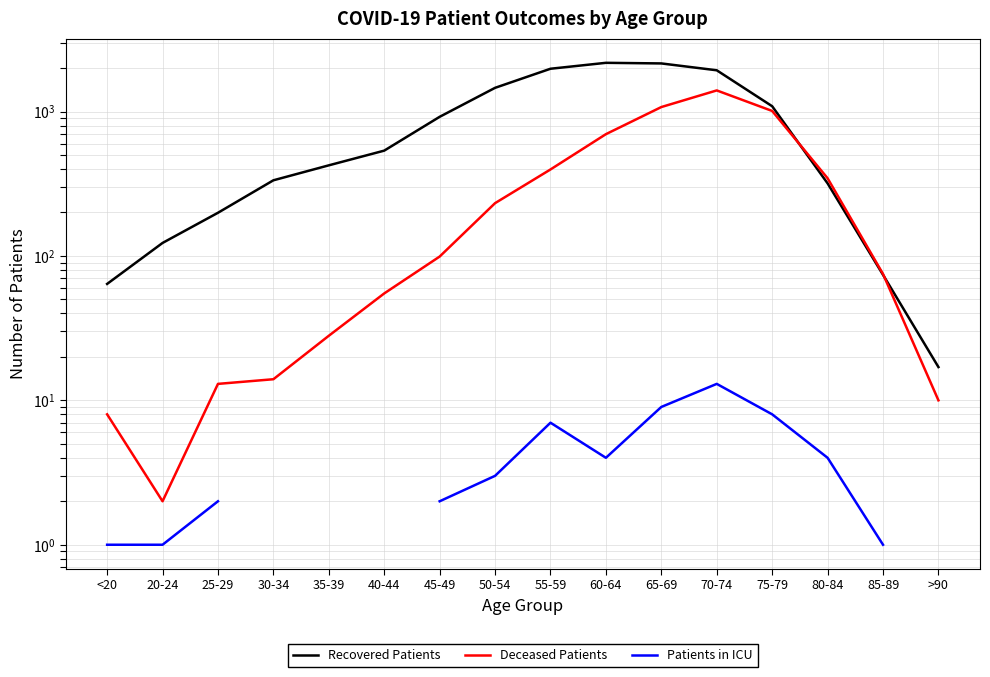

What is the difference between the Recovered Patients values at 85-89 and <20?

10.0